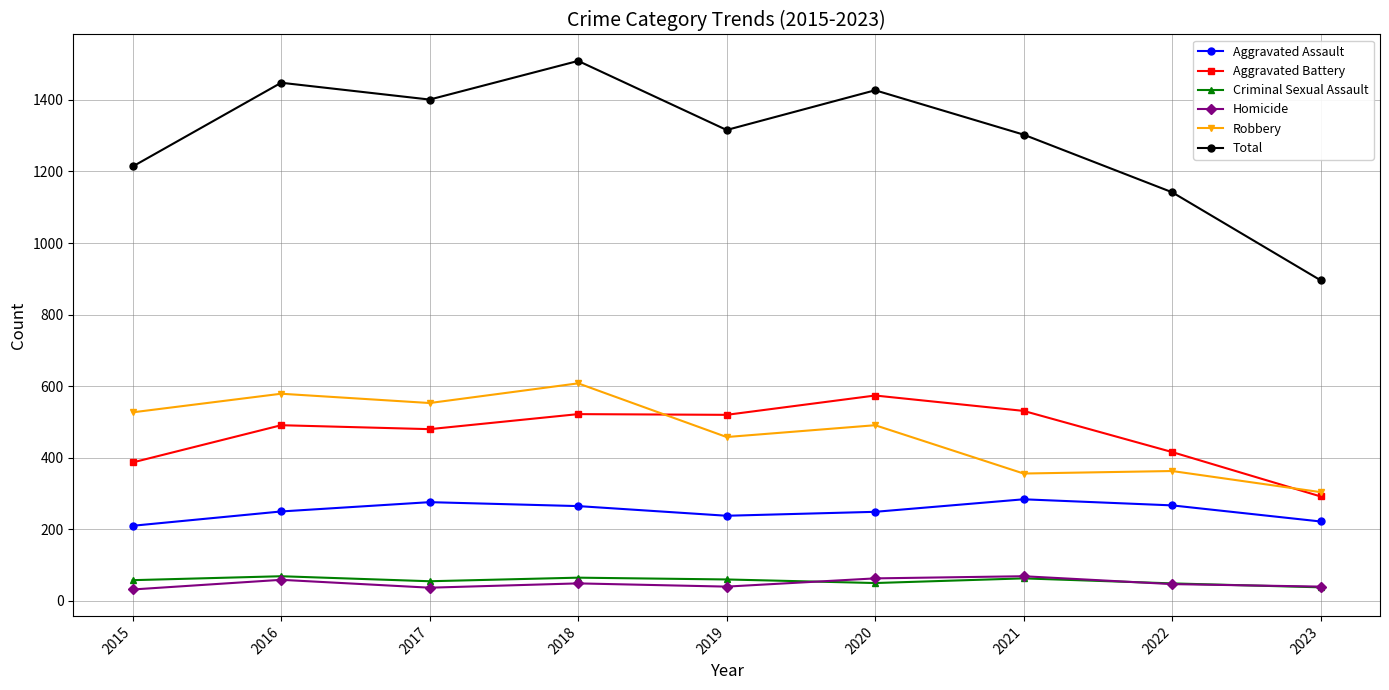

What is the value of the Aggravated Battery point at the 3rd from the left?

480